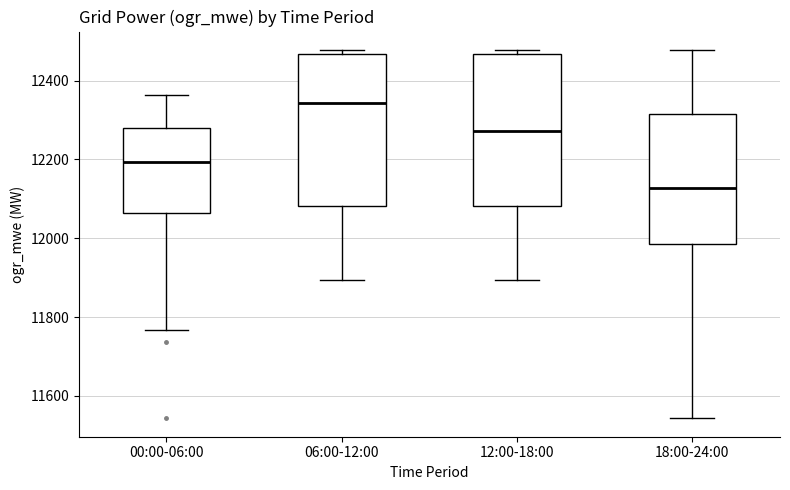

Reading left to right, read every box against the y-axis: the position of its median line, the range the box covers, and the ends of its whiskers. The values are not printed on the chart, so give them approximately, as read against the axis.

00:00-06:00: median 12200, box 12060 to 12280, whiskers 11760 to 12360
06:00-12:00: median 12340, box 12080 to 12460, whiskers 11900 to 12480
12:00-18:00: median 12280, box 12080 to 12460, whiskers 11900 to 12480
18:00-24:00: median 12120, box 11980 to 12320, whiskers 11540 to 12480